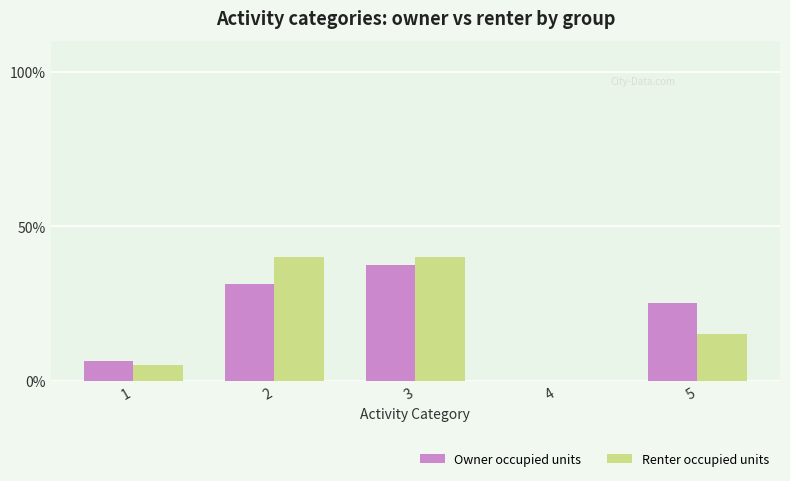

What are all the series names shown in the legend?

Owner occupied units, Renter occupied units